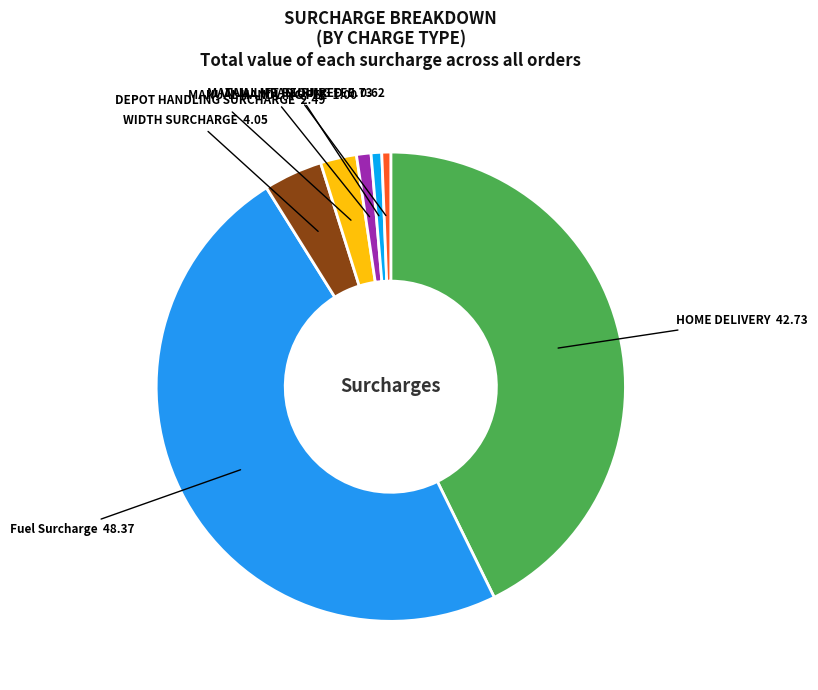

Approximately how many times larger is the value at HOME DELIVERY compared to TAIL LIFT REQUIRED?

58.4